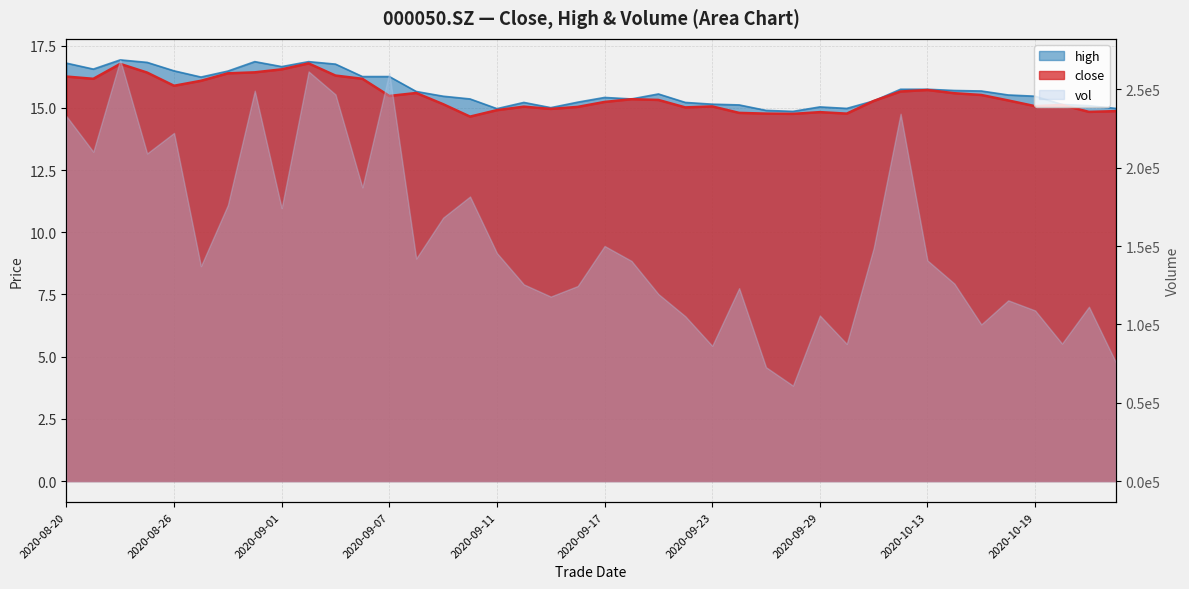

Rank the categories by high value from highest to lowest.

20200824, 20200831, 20200902, 20200825, 20200820, 20200903, 20200901, 20200821, 20200826, 20200828, 20200904, 20200907, 20200827, 20201012, 20201013, 20201014, 20201015, 20200908, 20200921, 20201016, 20200909, 20201019, 20200917, 20200910, 20200918, 20201009, 20200916, 20200914, 20200922, 20200923, 20201020, 20200924, 20201021, 20200929, 20200915, 20200930, 20201022, 20200911, 20200925, 20200928